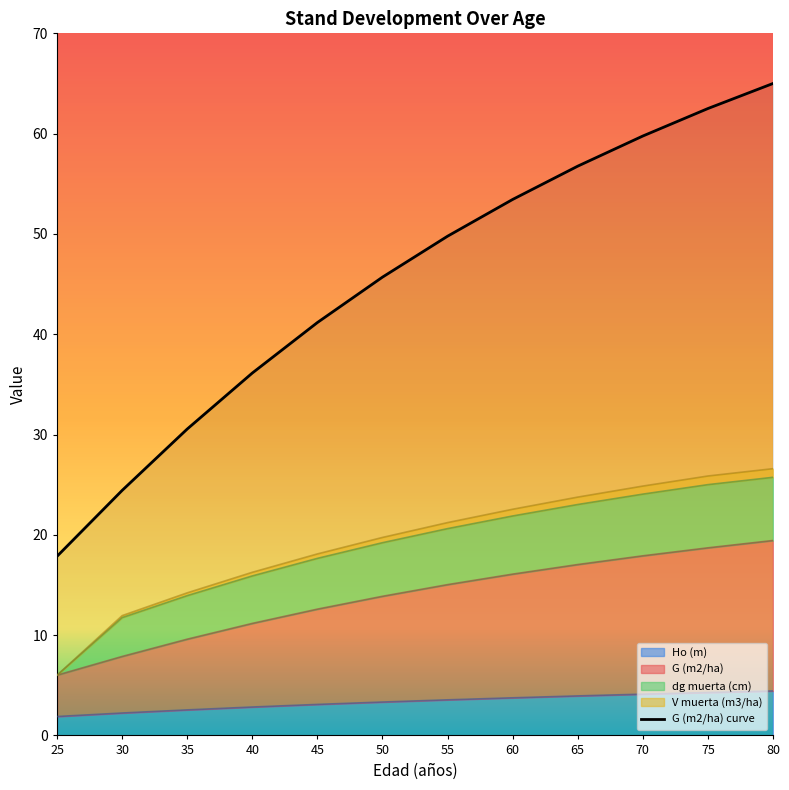

What is the difference between the second highest and minimum values?

44.6